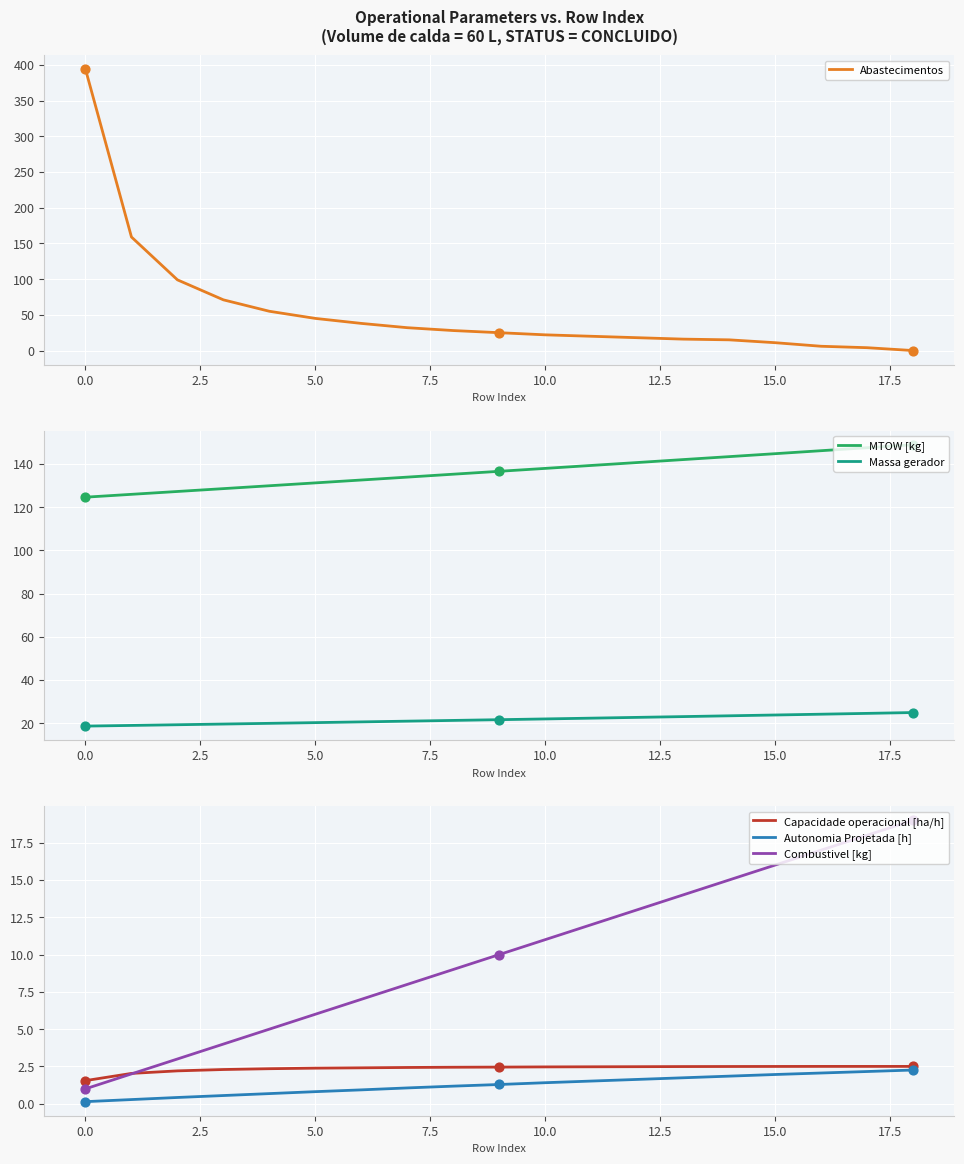

Which series has the largest total across all categories?

MTOW [kg]